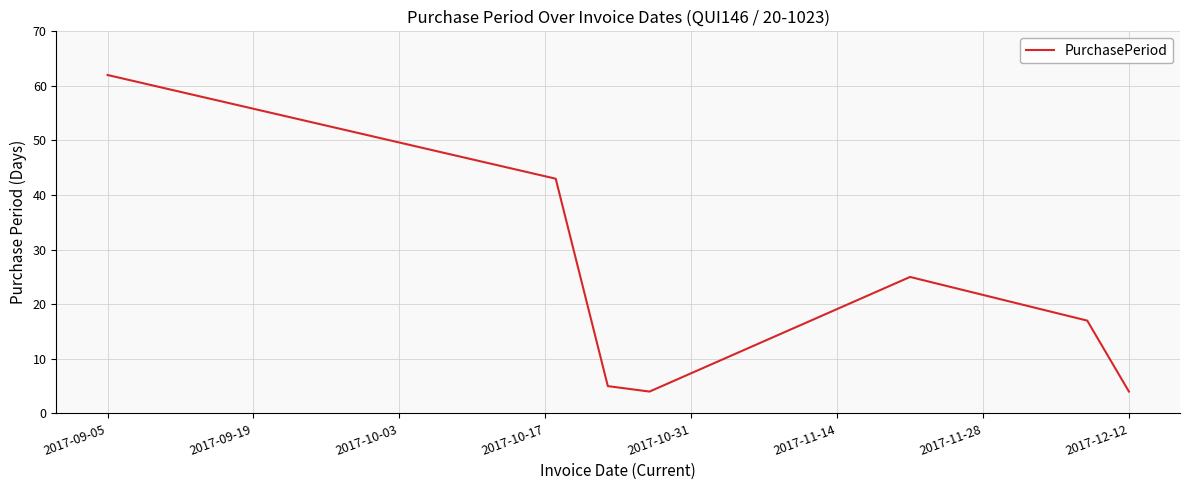

Does the chart have visible grid lines?

Yes